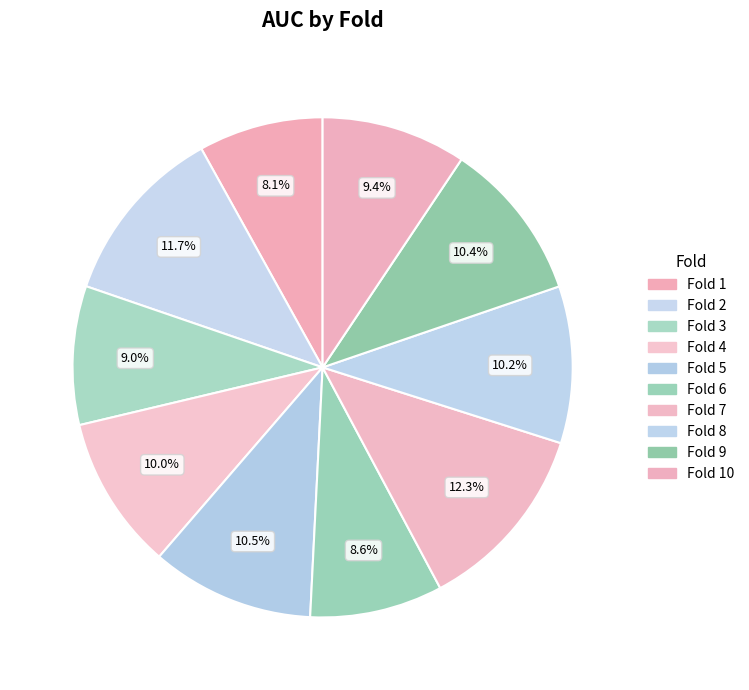

Rank the categories by value from highest to lowest.

Fold 7, Fold 2, Fold 5, Fold 9, Fold 8, Fold 4, Fold 10, Fold 3, Fold 6, Fold 1